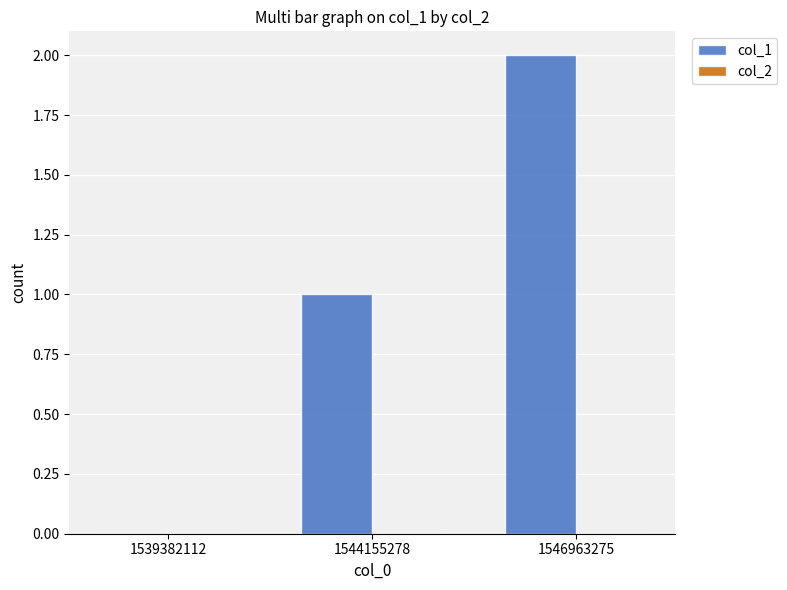

What is the sum of all values?

3